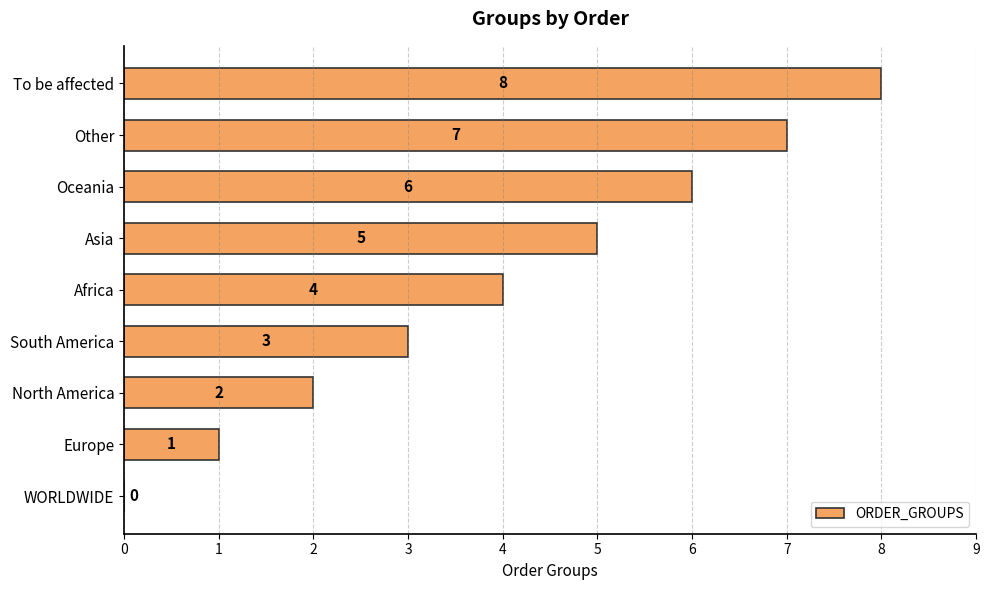

Count the values in the range 2 to 6.

5